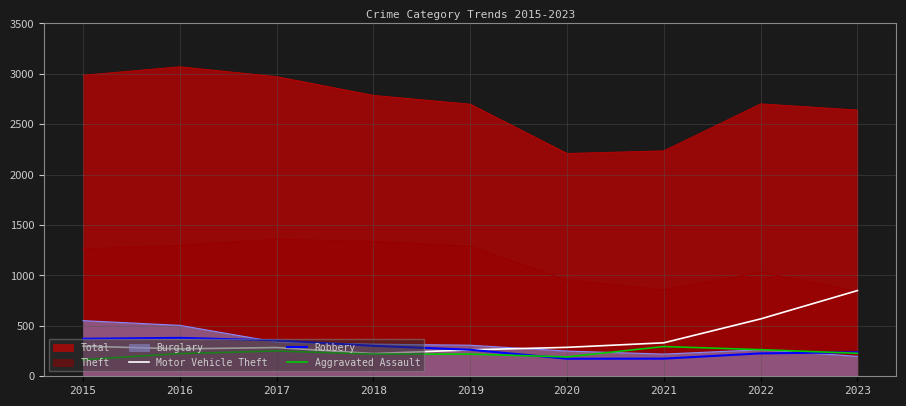

Which series has the largest total across all categories?

Total